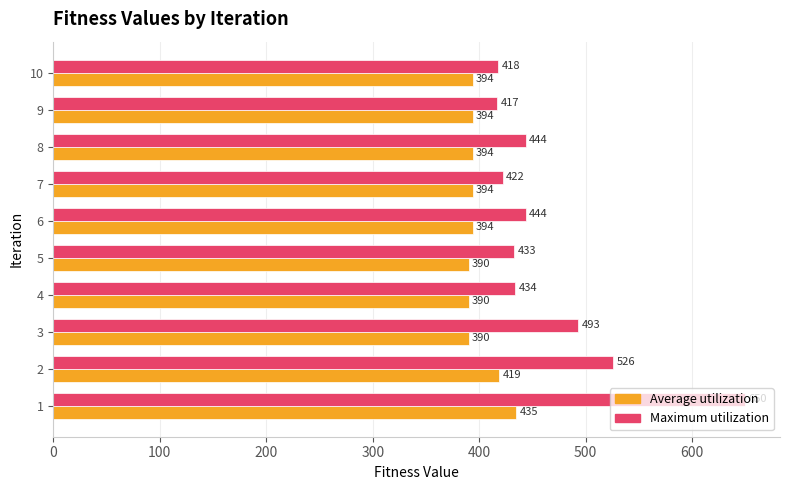

What is the sum of all Average utilization values?

3994